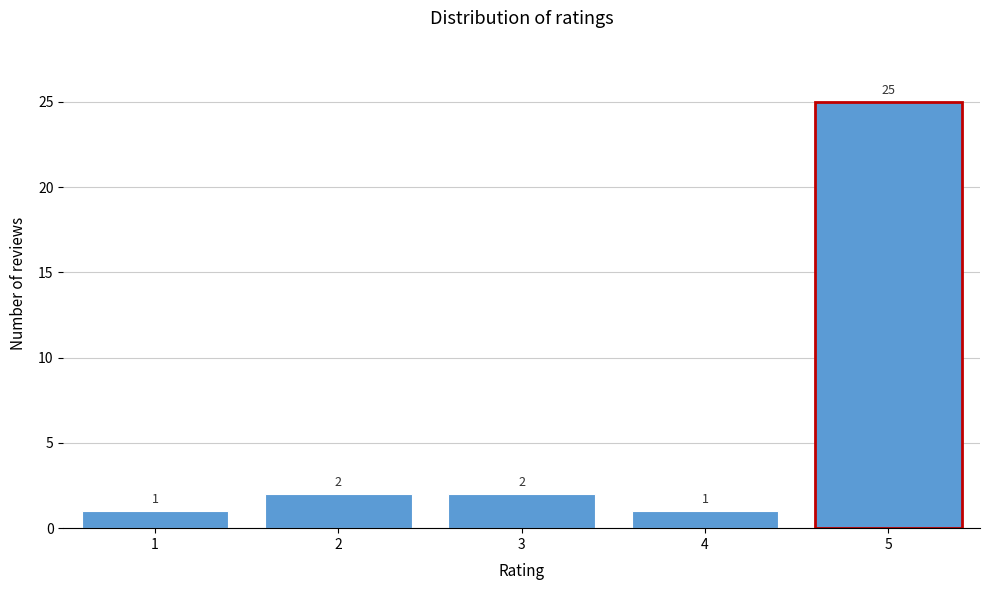

Reading left to right, extract all data points from this chart.

1	2	2	1	25